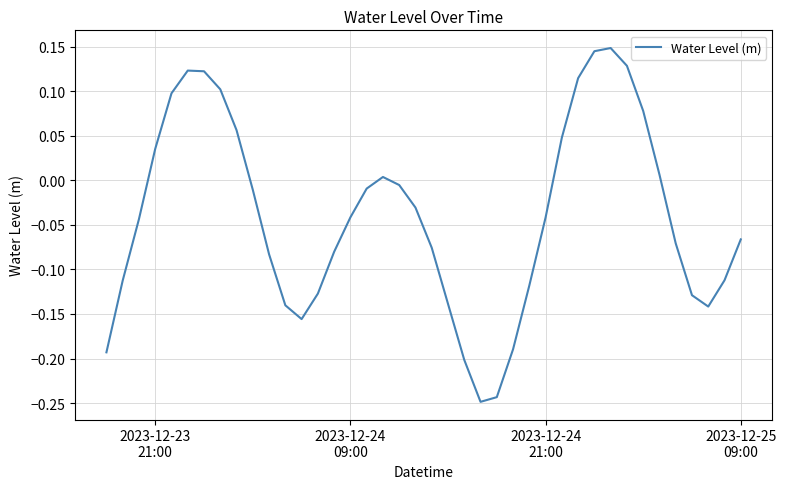

What is the difference between the maximum and minimum values?

0.4